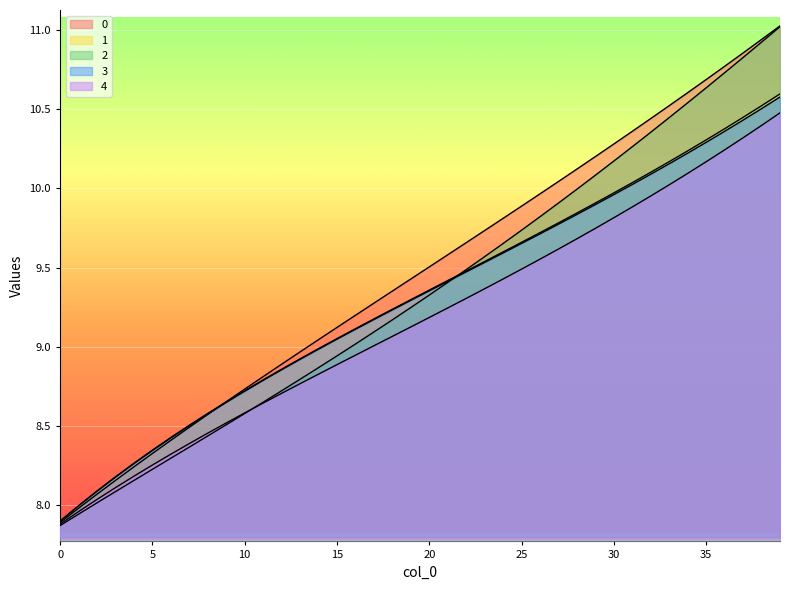

What is the total value across all series at 29?

49.8